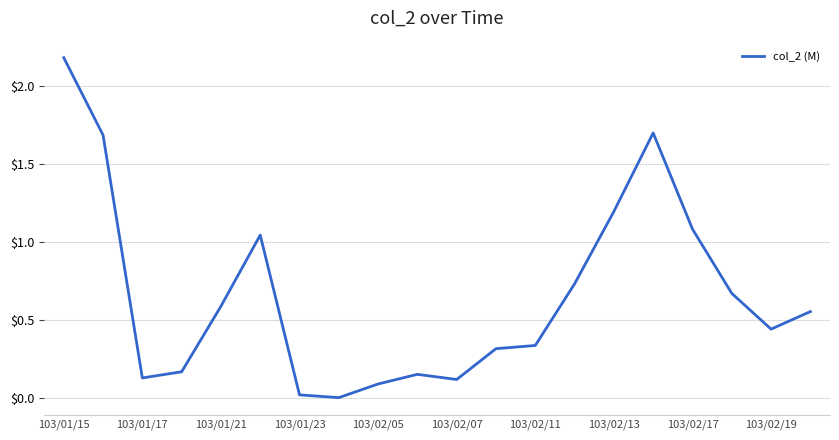

What is the maximum value shown in the chart?

2.2